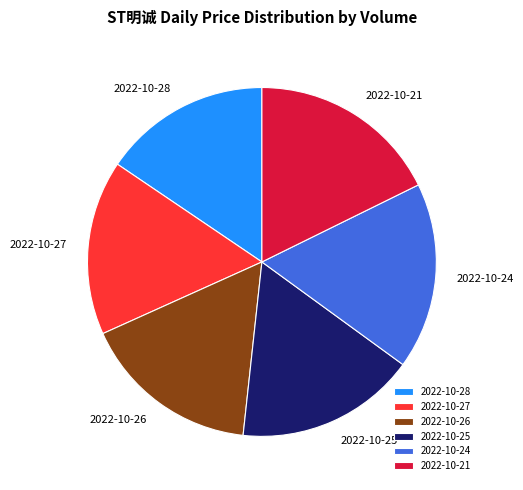

Which has a higher value, 2022-10-24 or 2022-10-25?

2022-10-24